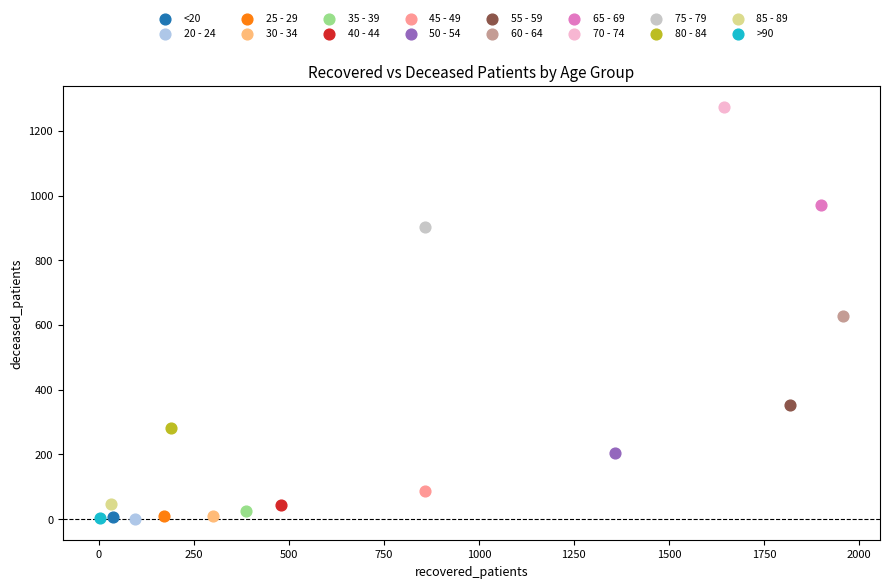

What are all the series names shown in the legend?

<20, 20 - 24, 25 - 29, 30 - 34, 35 - 39, 40 - 44, 45 - 49, 50 - 54, 55 - 59, 60 - 64, 65 - 69, 70 - 74, 75 - 79, 80 - 84, 85 - 89, >90